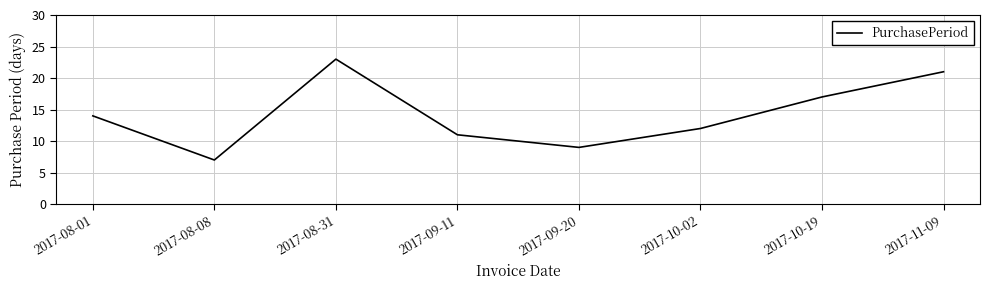

At which label is the value closest to 15?

2017-08-01